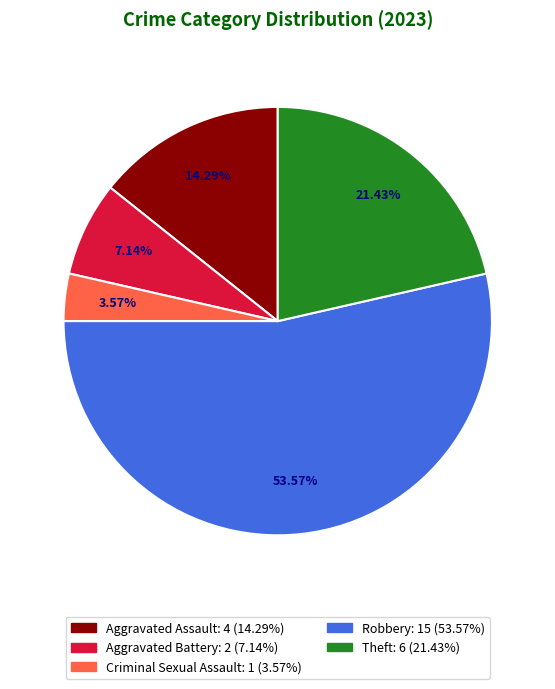

Does Theft represent more than half of the total?

No